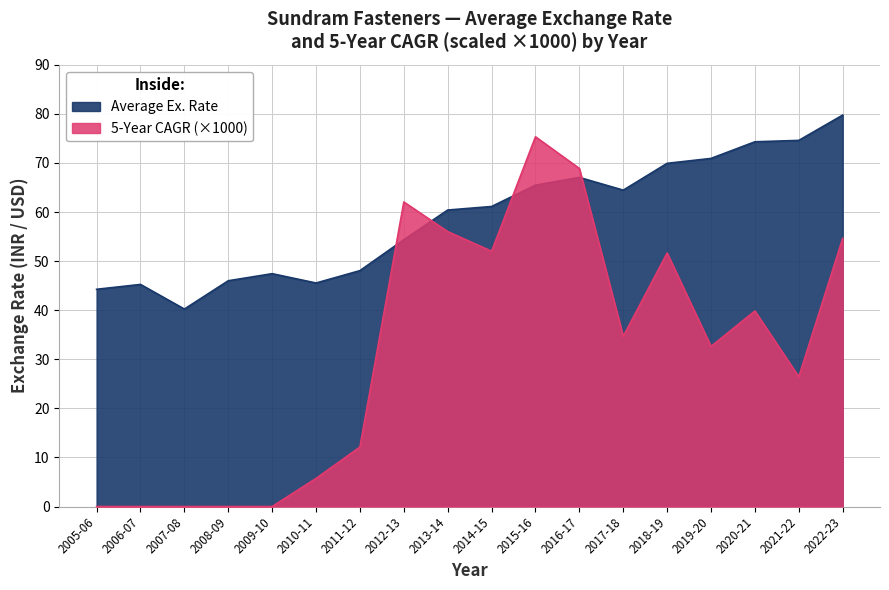

What is the average value of the 5-Year CAGR series?

31.8